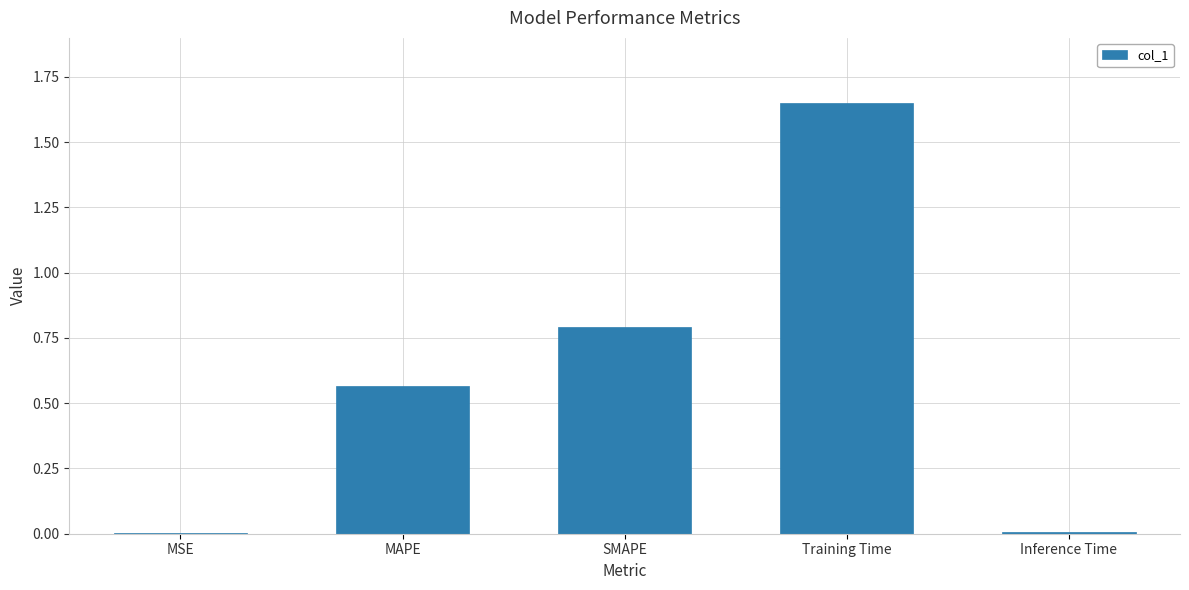

Is it true that the value at Inference Time is 0.0?

True